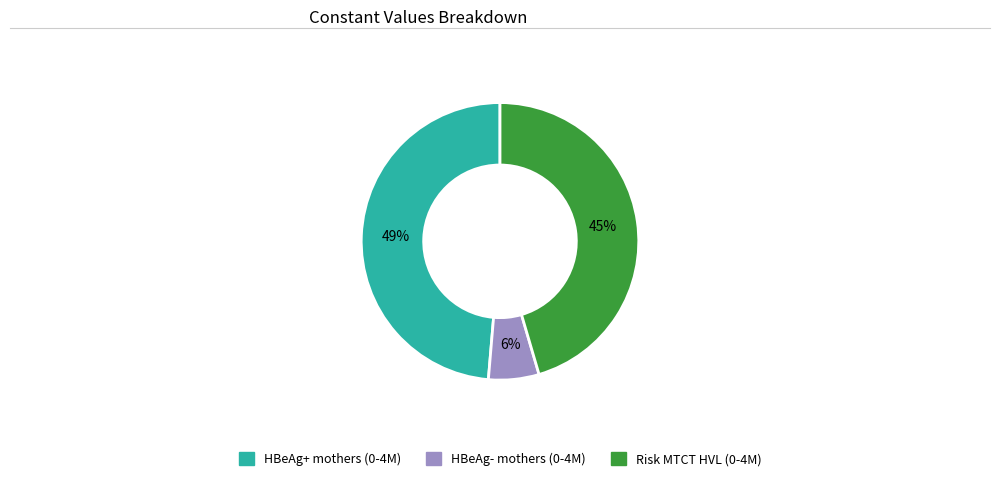

Is the sum of Risk MTCT HVL (0-4M) and HBeAg- mothers (0-4M) greater than half?

Yes